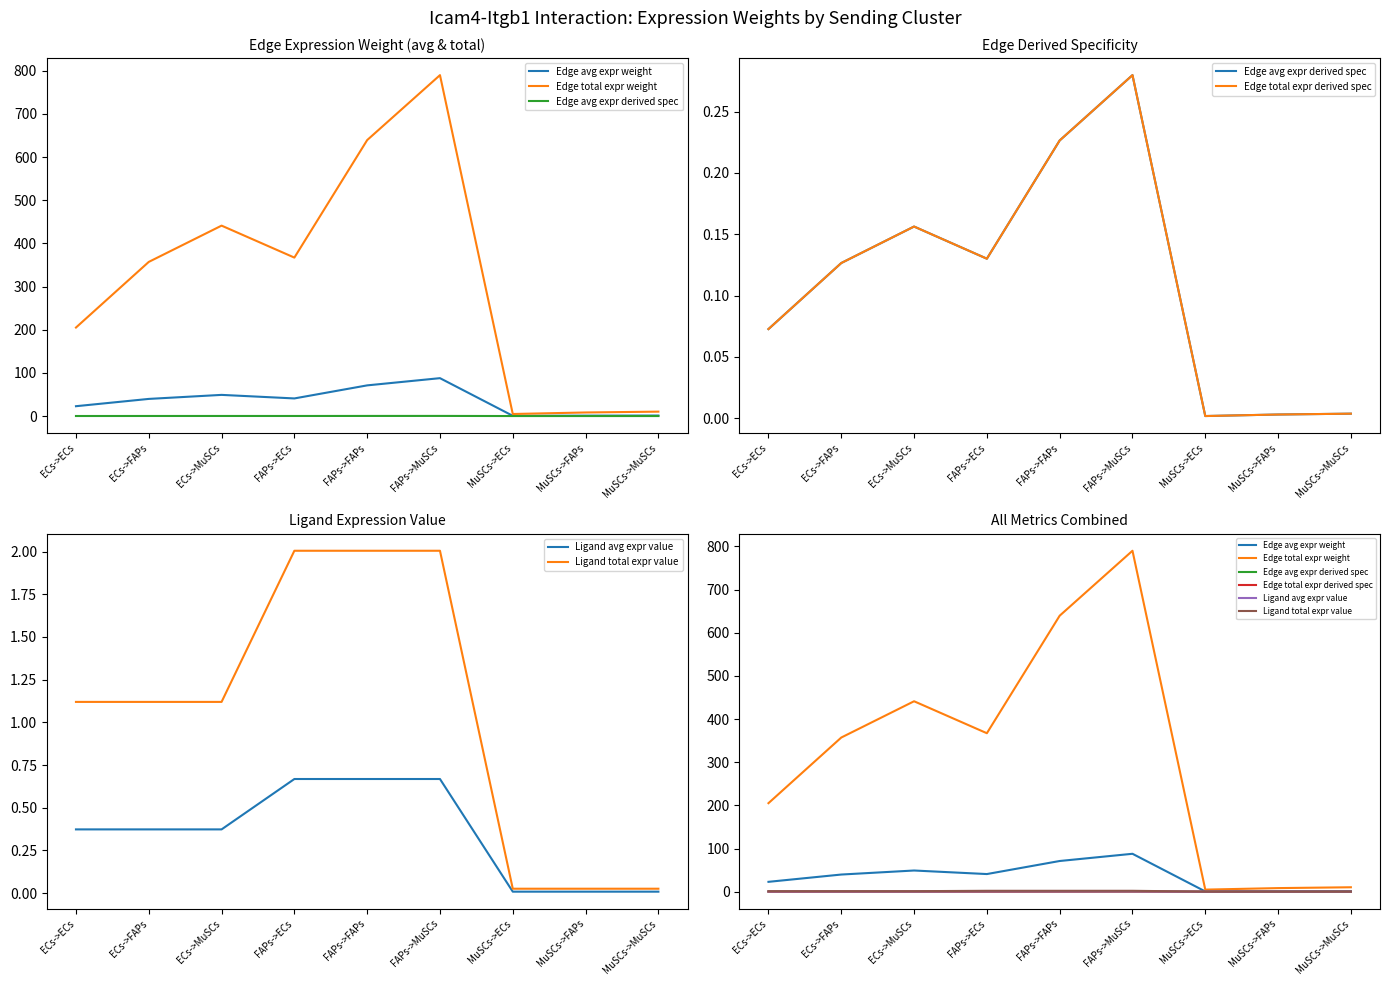

At which label does Edge avg expr weight reach its minimum?

MuSCs->ECs